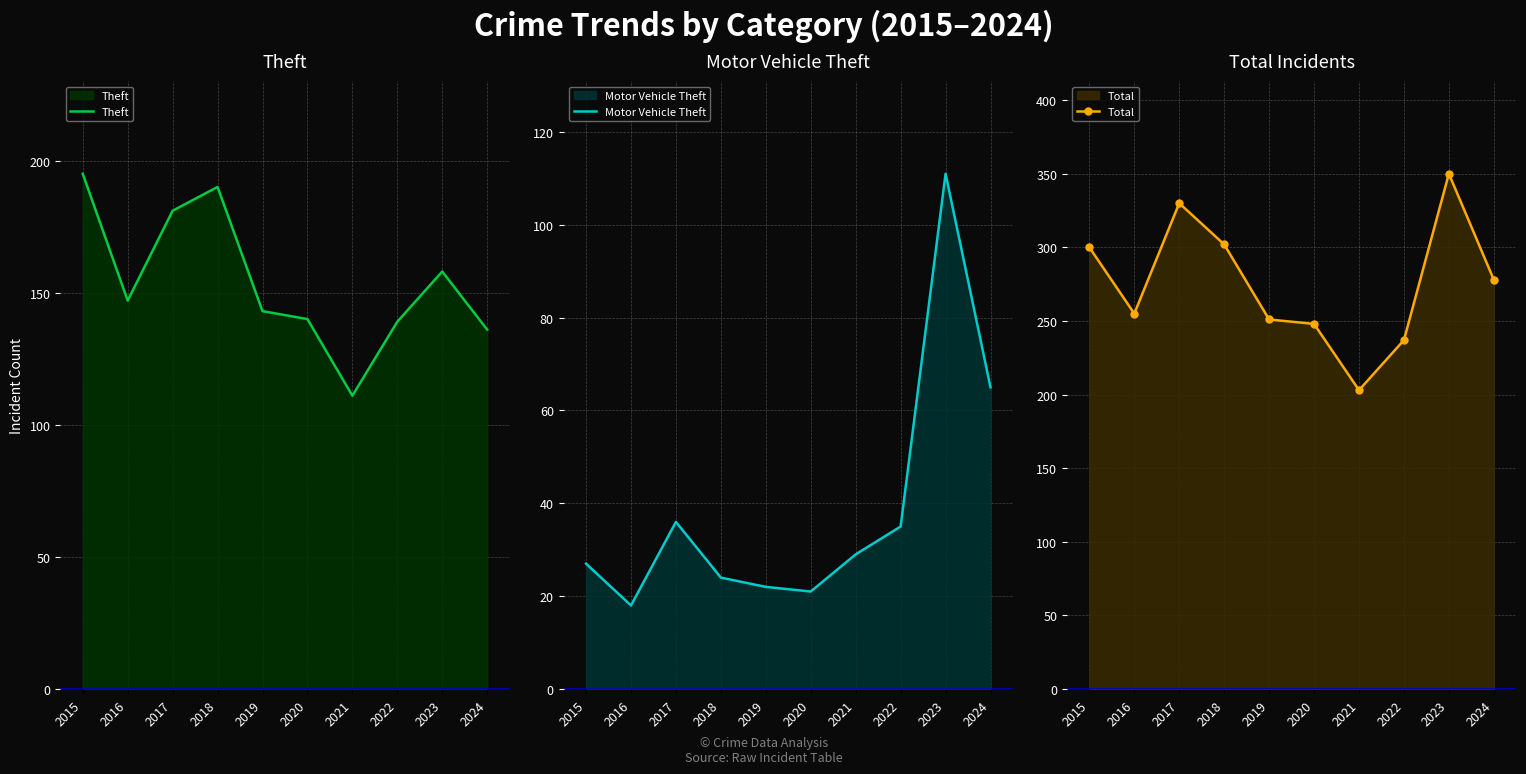

Reading right to left, extract all data points from this chart.

Theft: 2024=136	2023=158	2022=139	2021=111	2020=140	2019=143	2018=190	2017=181	2016=147	2015=195
Motor Vehicle Theft: 2024=65	2023=111	2022=35	2021=29	2020=21	2019=22	2018=24	2017=36	2016=18	2015=27
Total: 2024=278	2023=350	2022=237	2021=203	2020=248	2019=251	2018=302	2017=330	2016=255	2015=300